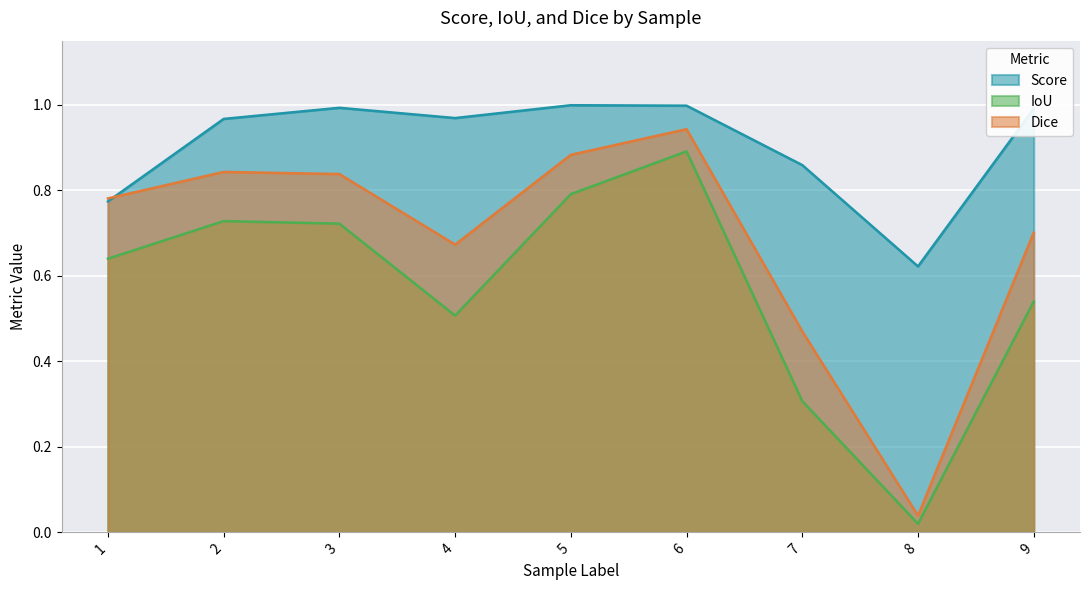

At which category is the sum across all series the highest?

6